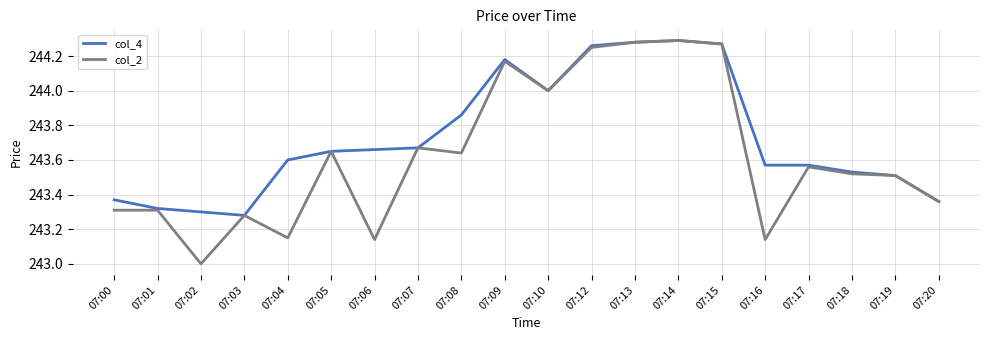

What is the total value across all series at 07:19?

487.0